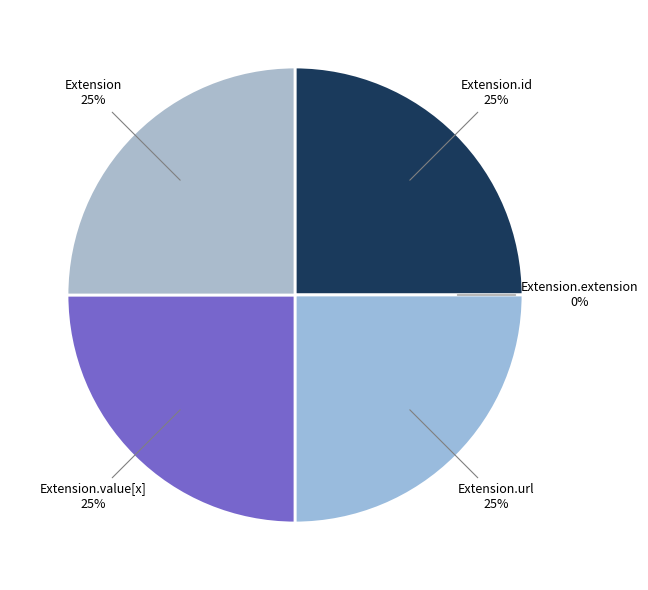

True or false: Extension.extension accounts for 0% of the total.

True